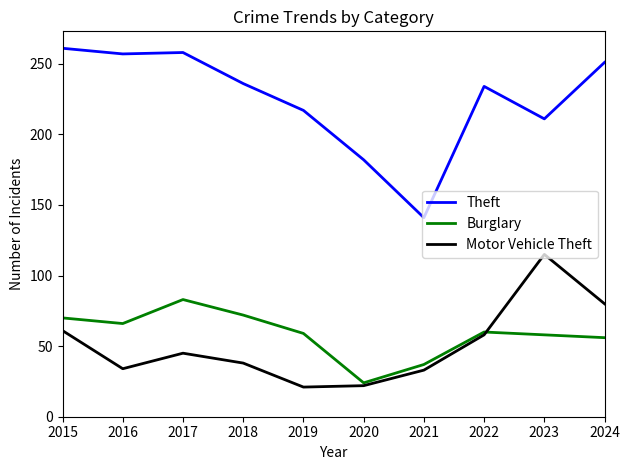

Rank the series by their maximum value, from highest to lowest.

Theft, Motor Vehicle Theft, Burglary